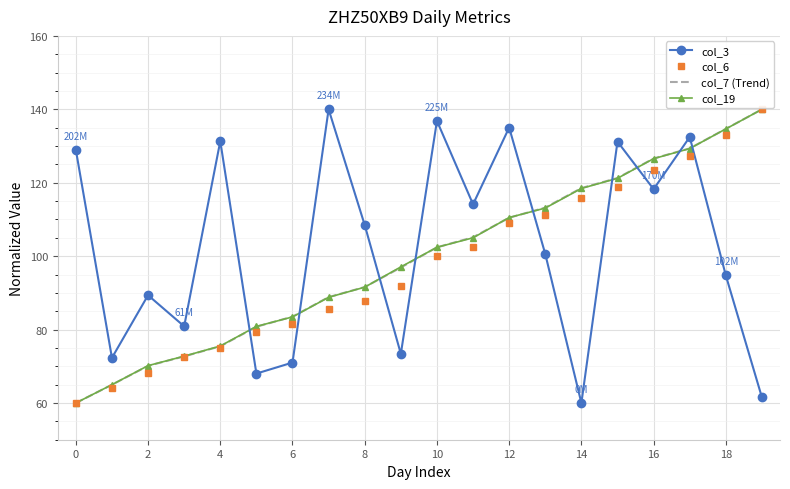

After their last crossing, which series has the higher values: col_19 or col_3?

col_19